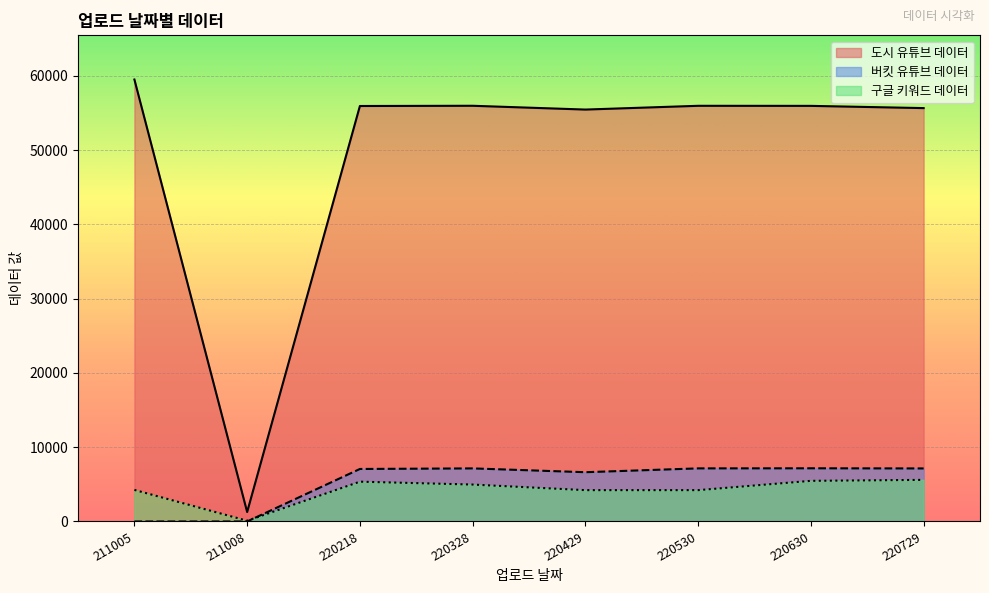

At how many categories does at least one series exceed 38828?

7